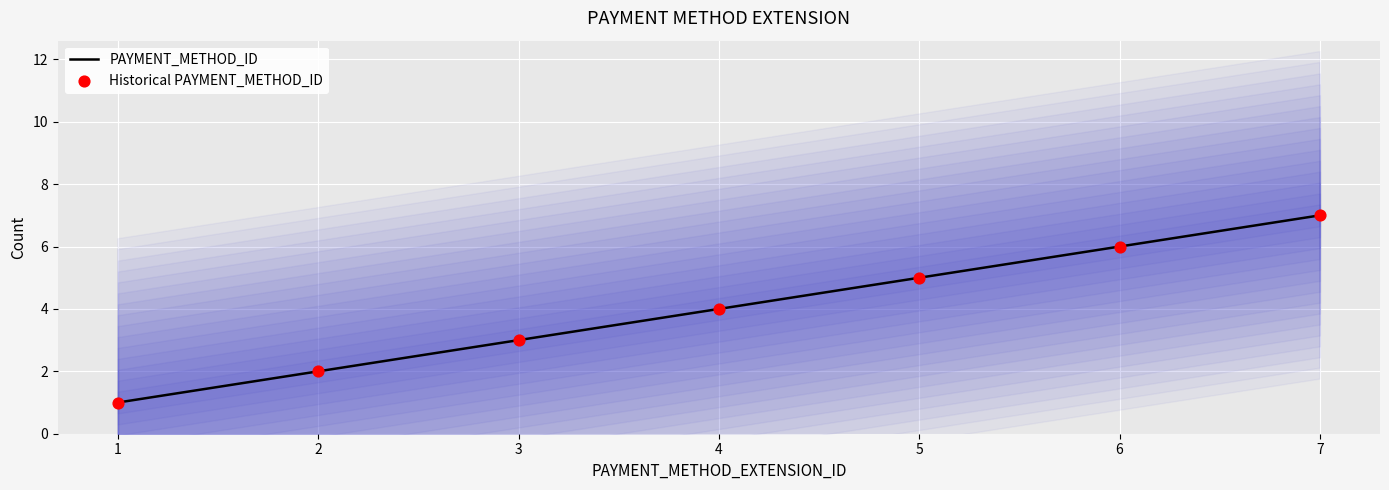

Which series contains the highest Y value?

PAYMENT_METHOD_ID